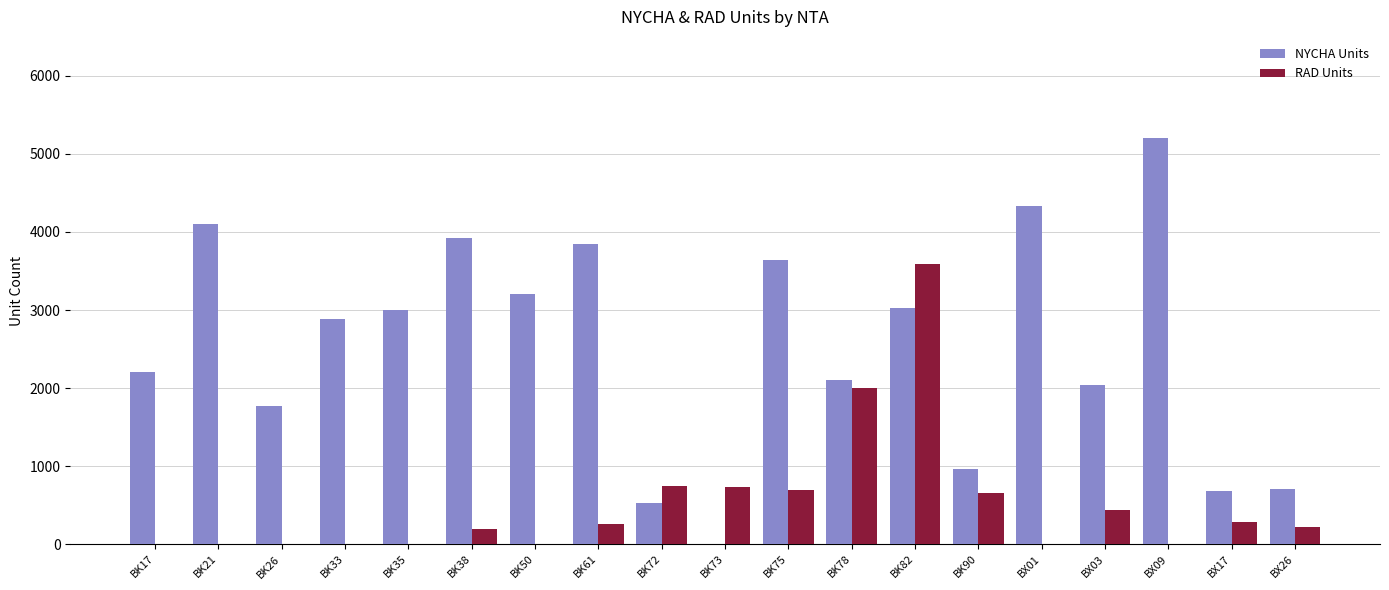

What is the maximum value for NYCHA Units?

5202